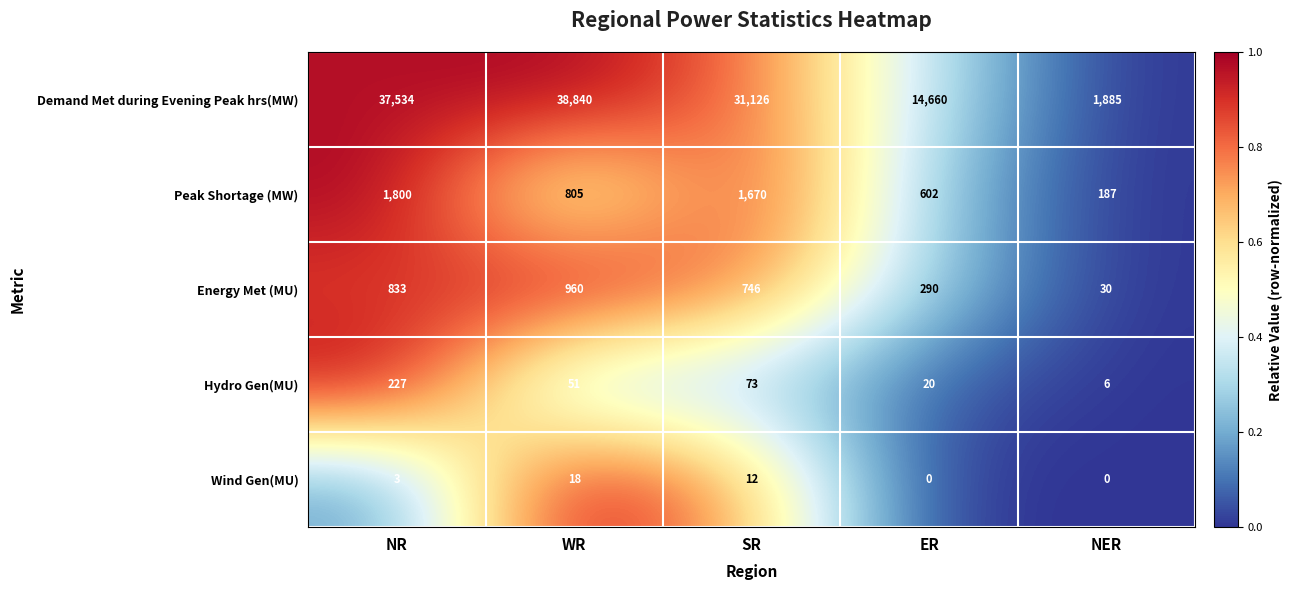

What is the difference between the highest and lowest values at WR?

38822